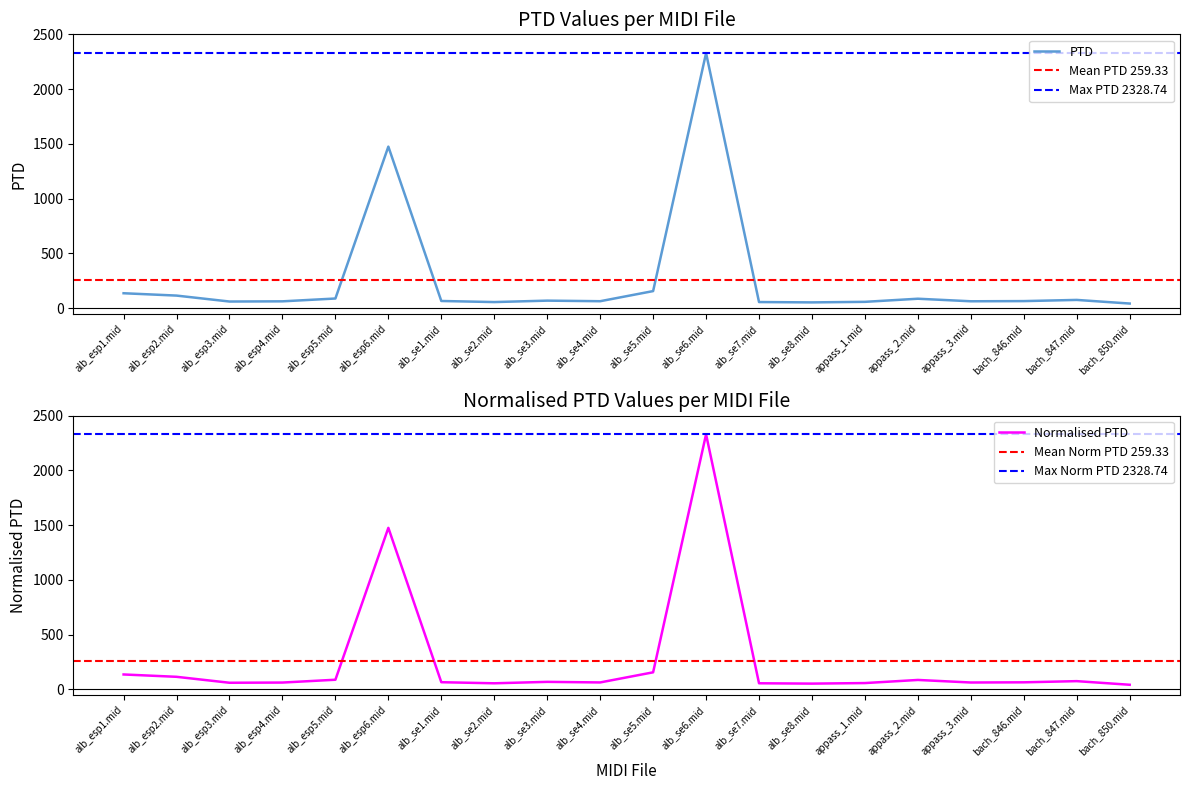

Which series has the largest total across all categories?

PTD